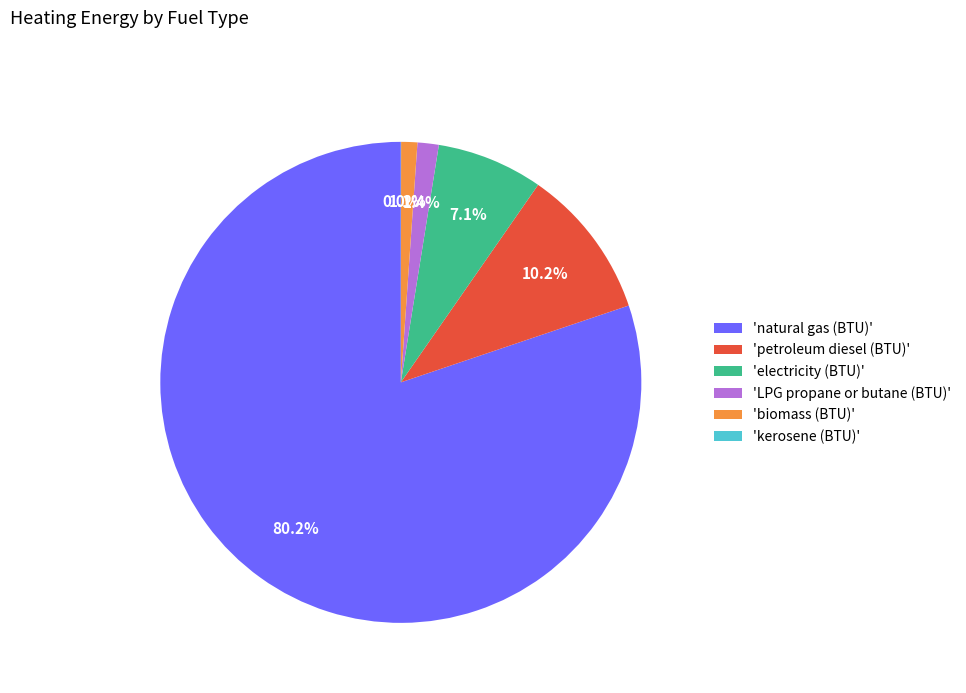

To the nearest percent, what is the average slice percentage?

17%